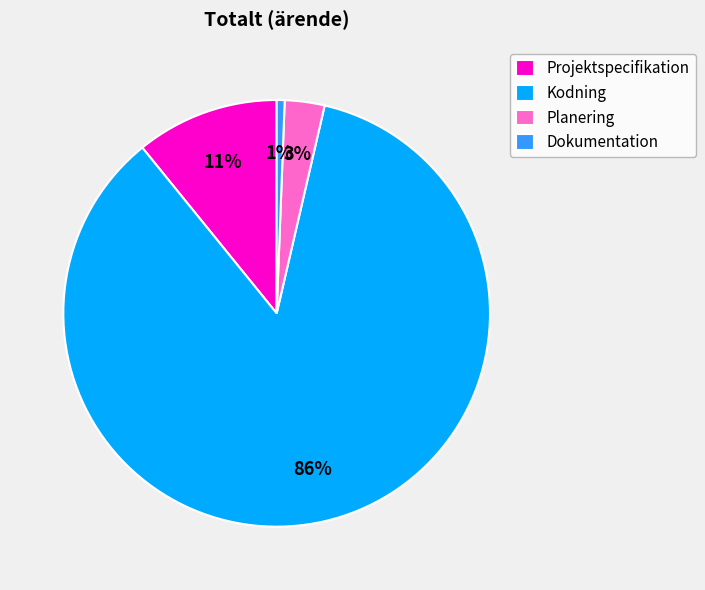

Is Planering the majority of the pie?

No